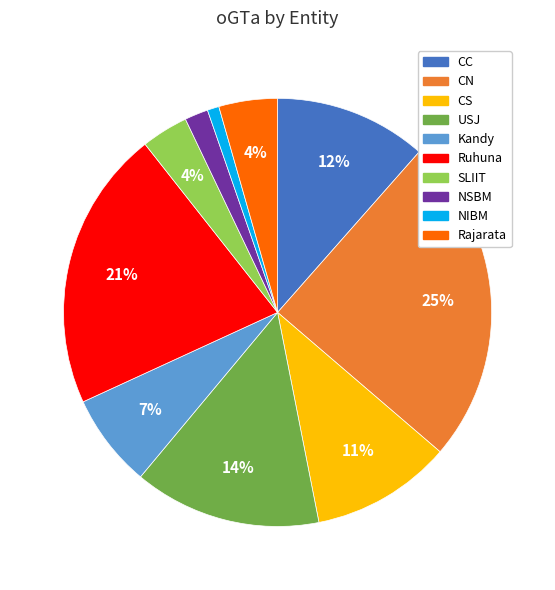

Count the number of slices in the pie.

10